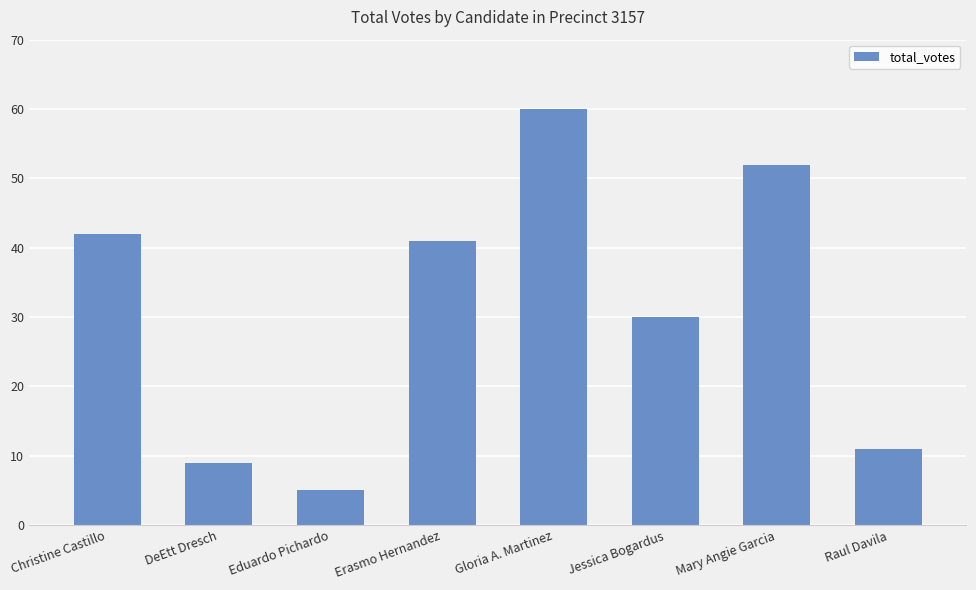

Which has a higher value, Erasmo Hernandez or Mary Angie Garcia?

Mary Angie Garcia